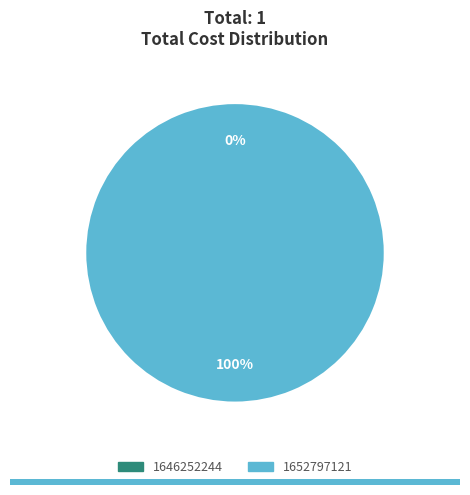

Which has a higher value, 1646252244 or 1652797121?

1652797121